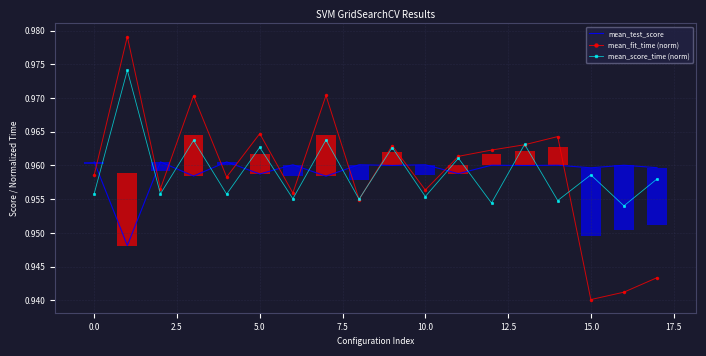

Which series ends up on top after the final intersection of mean_fit_time (norm) and mean_test_score?

mean_test_score